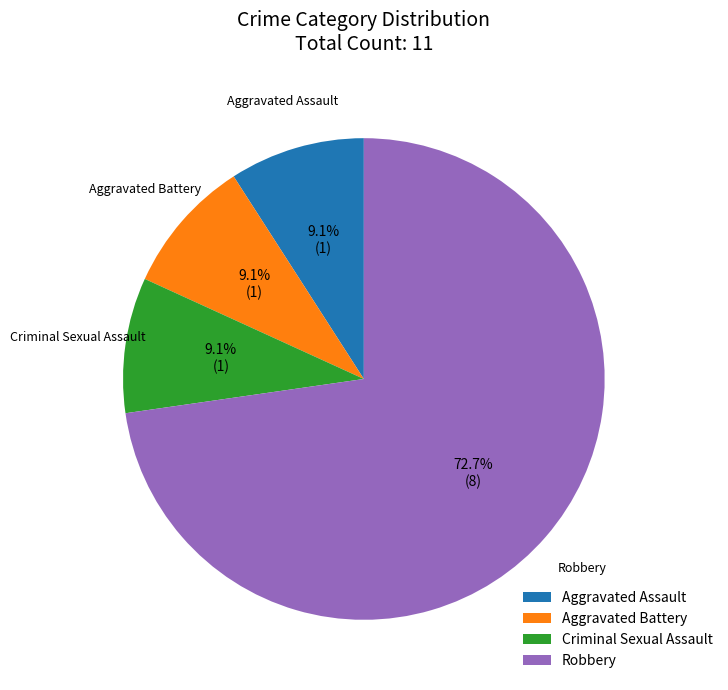

Which slice is the largest?

Robbery